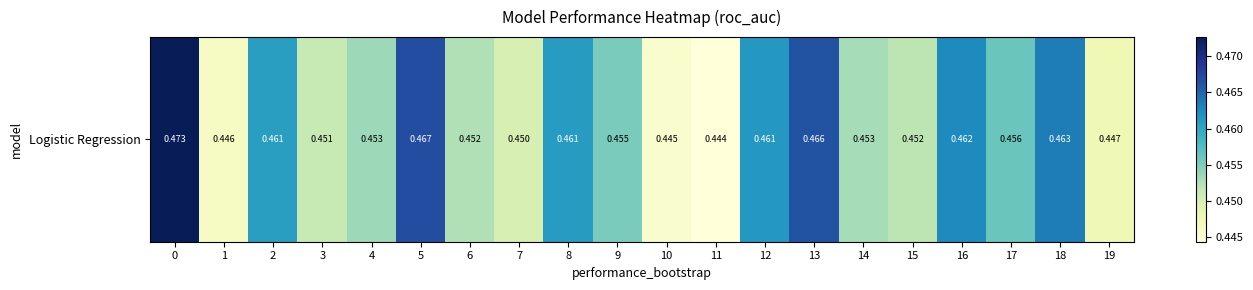

Which has a higher value, 1 or 3?

3